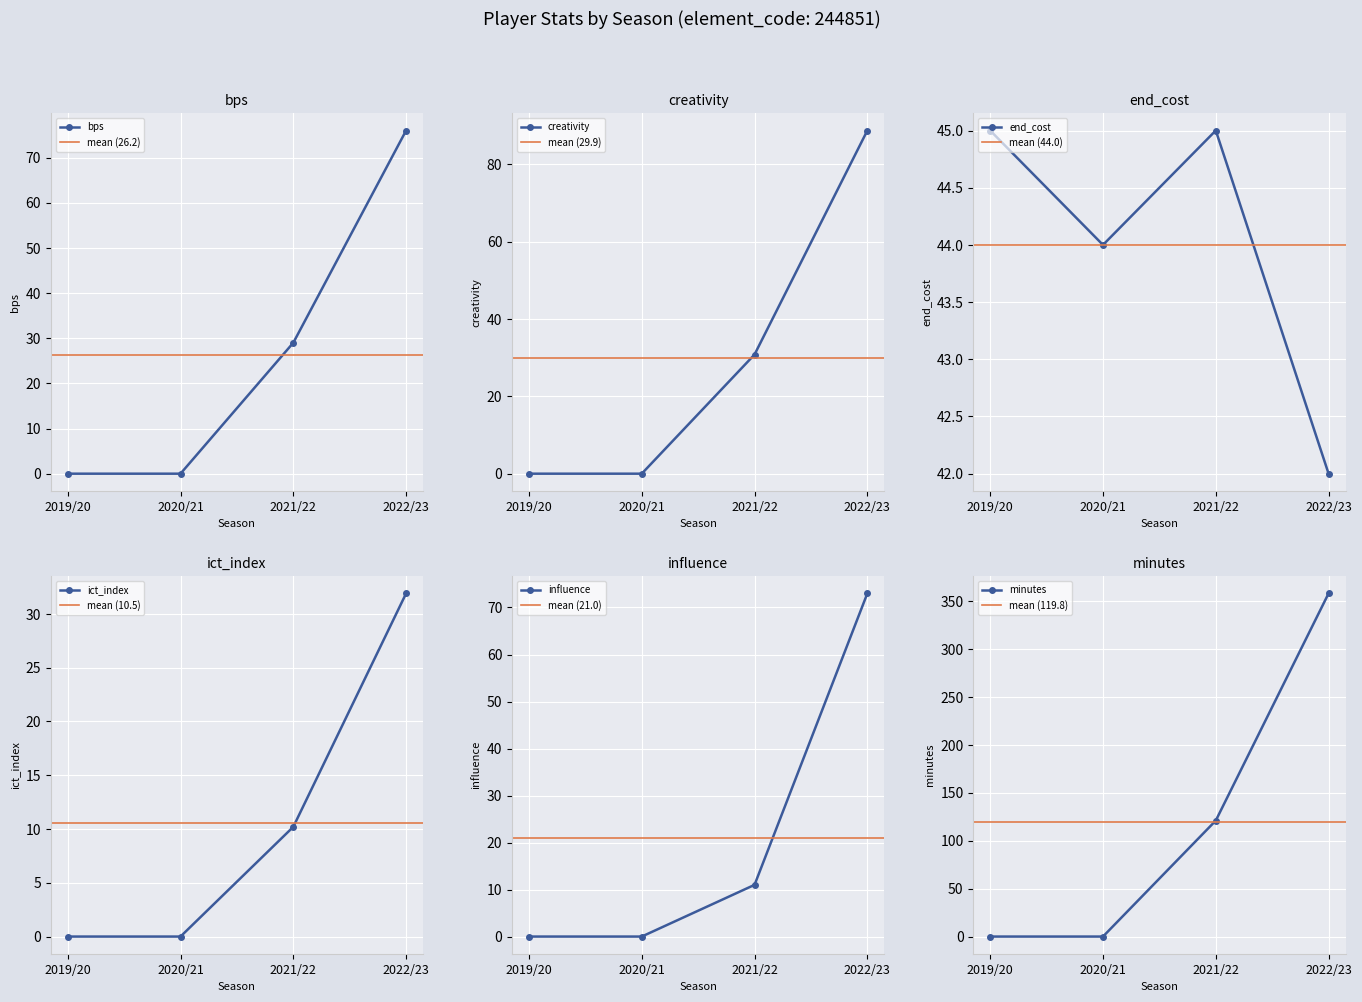

Which series has the widest spread of values?

minutes